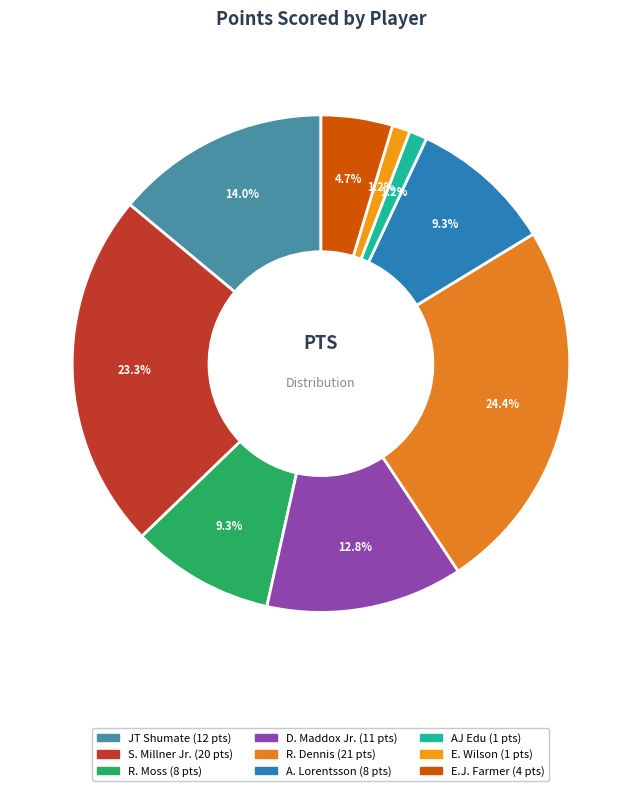

To the nearest percent, what percentage of the pie is R. Dennis?

24%